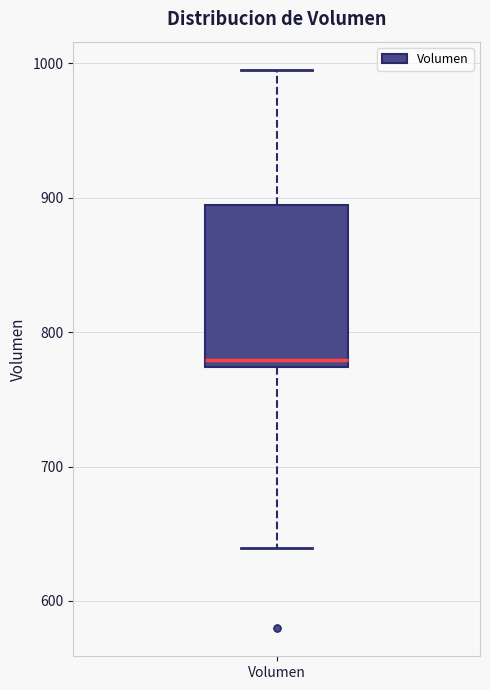

Read this box plot against the y-axis: the position of the median line, the range covered by the box, and the ends of both whiskers. The values are not printed on the chart, so give them approximately, as read against the axis.

median 780, box 770 to 890, whiskers 640 to 1000